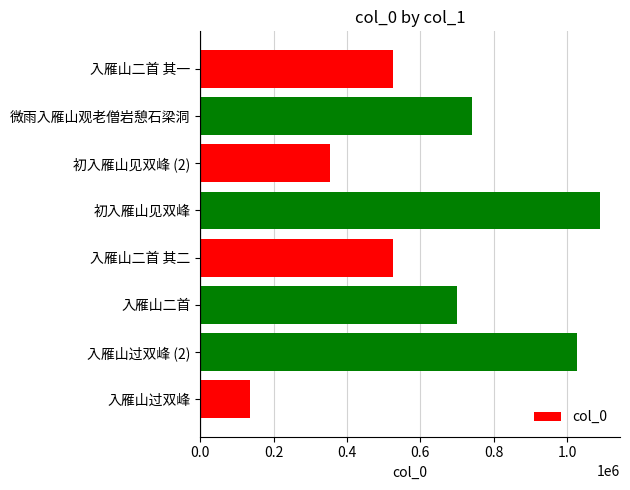

True or false: the data shows 526259 at 入雁山二首 其二.

True